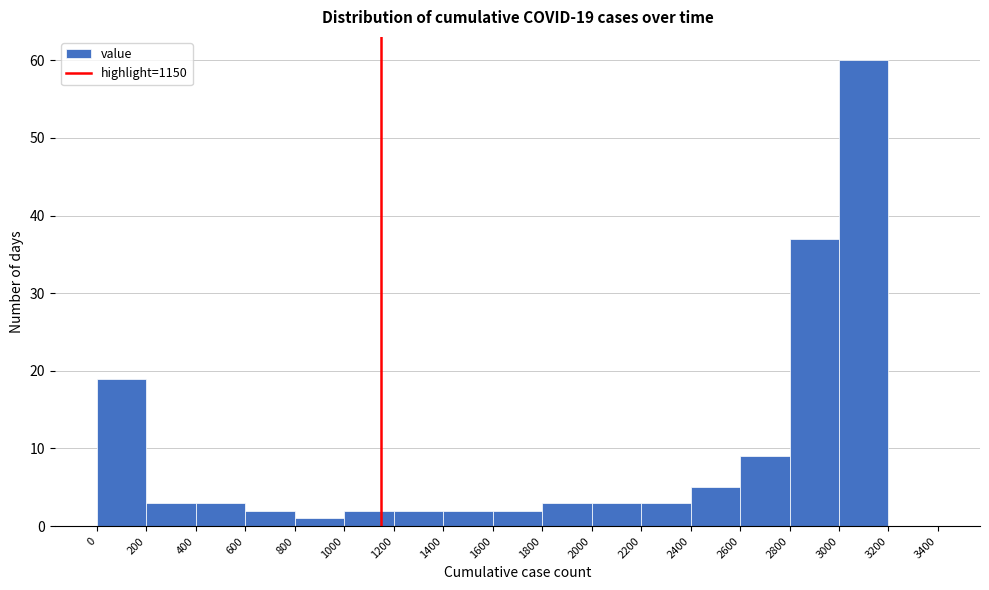

Which range on the x-axis has the tallest bar?

3000 to 3200